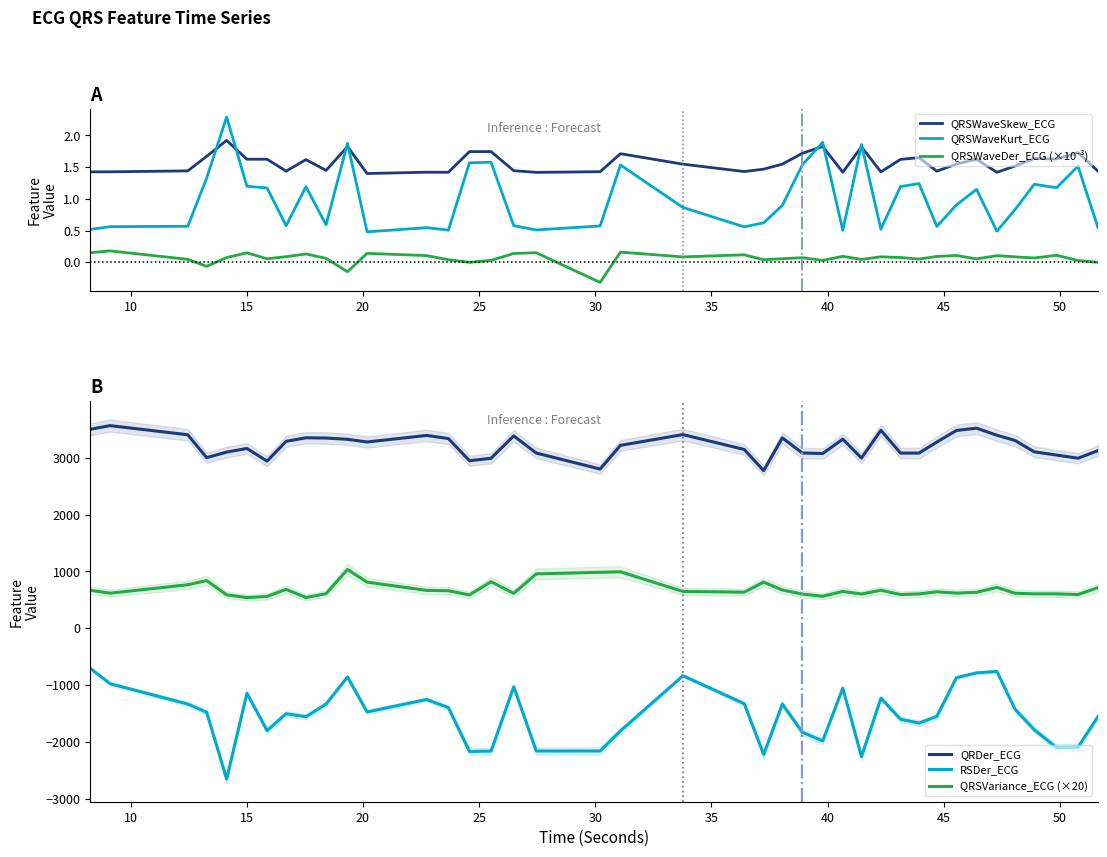

What is the minimum value for QRDer_ECG?

2774.6